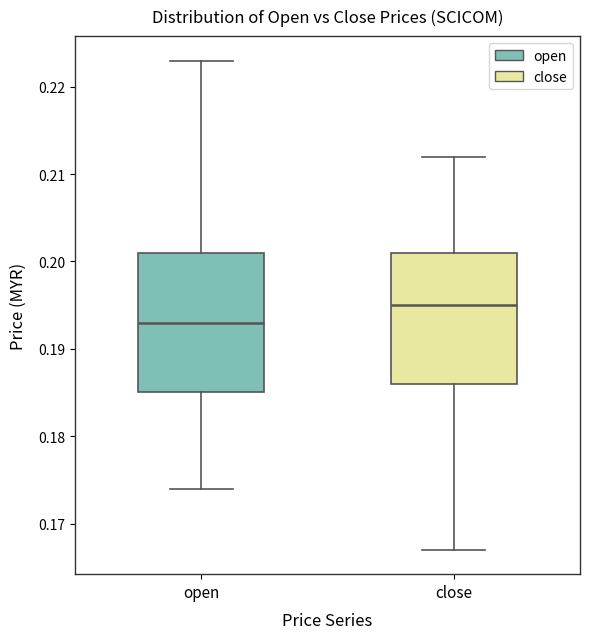

Which box has the lowest median line?

open